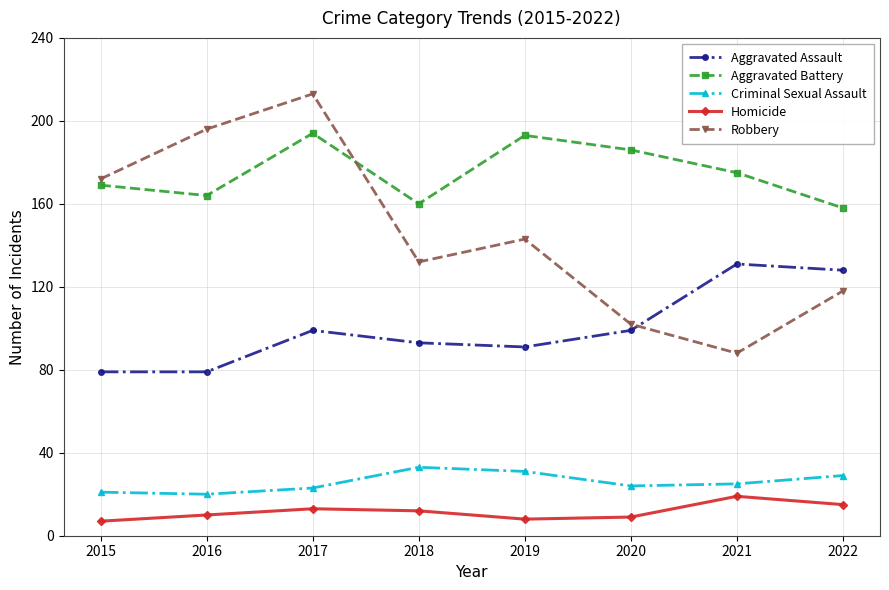

Is this an area chart (filled region under the line)?

No